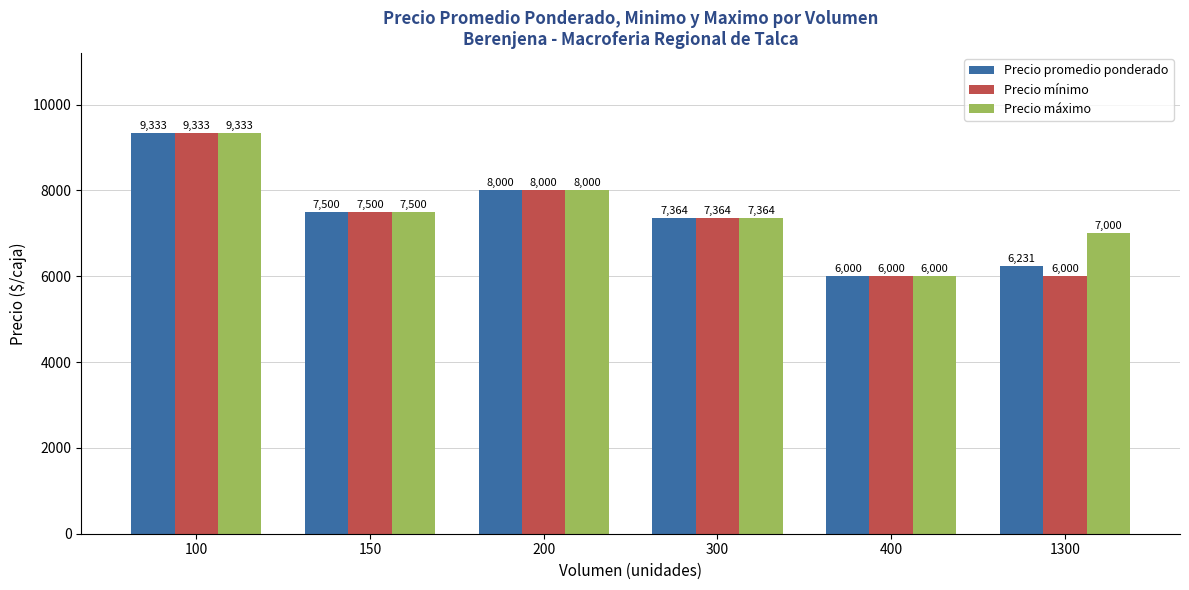

Which category has the highest value in the Precio máximo series?

100